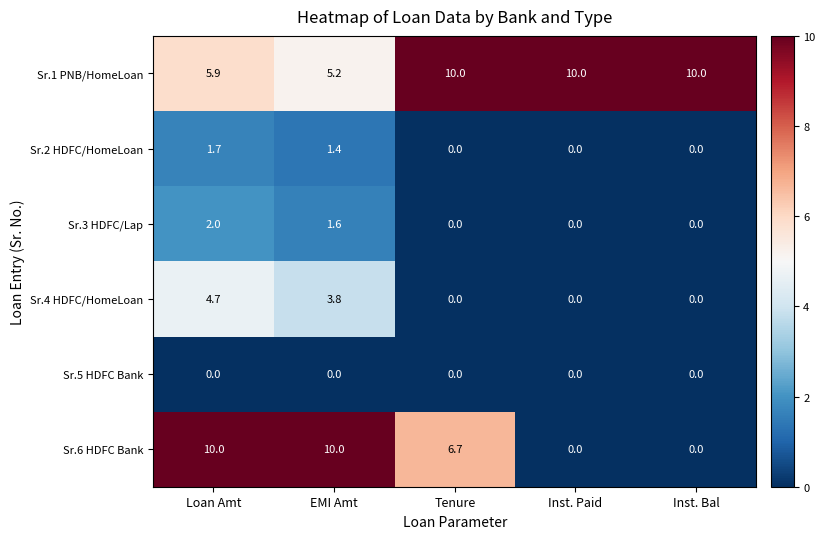

What is the difference between the second highest and minimum values in the Sr.4 HDFC/HomeLoan series?

3.8